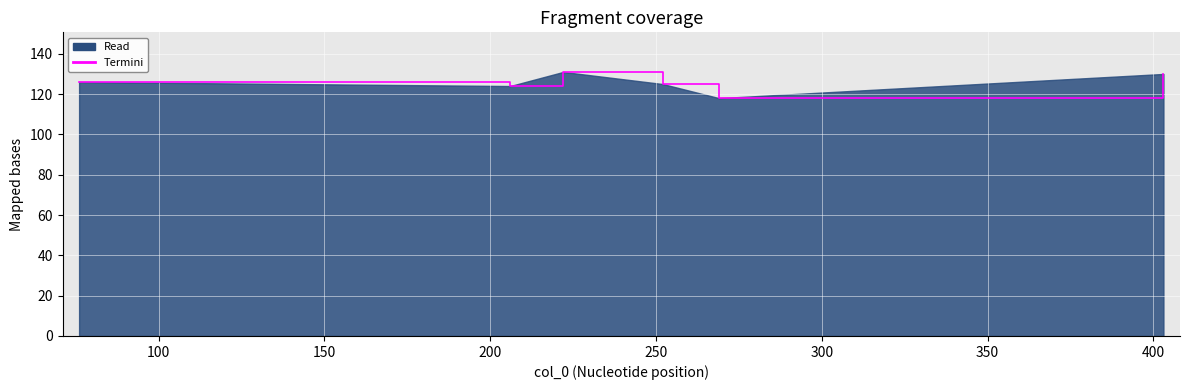

What is the maximum value shown in the chart?

131